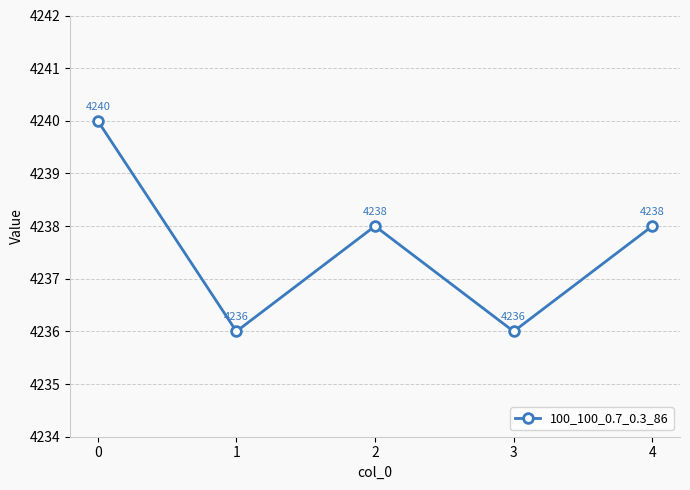

What is the difference between the maximum and minimum values?

4